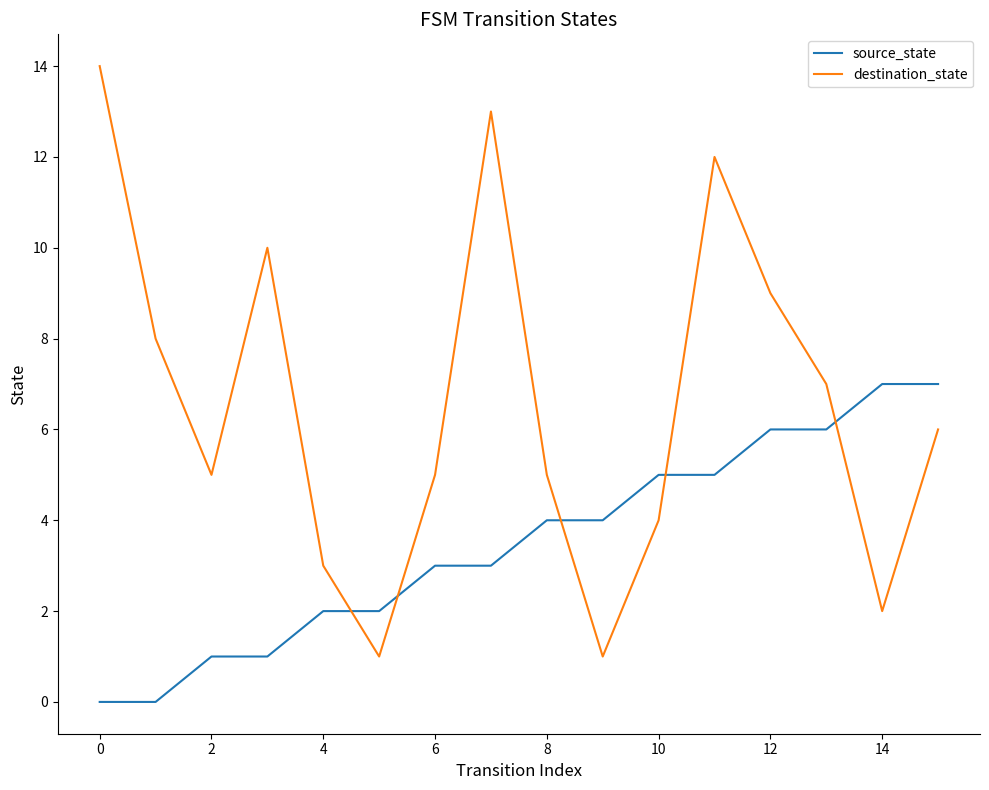

How many intersections are there between source_state and destination_state?

5